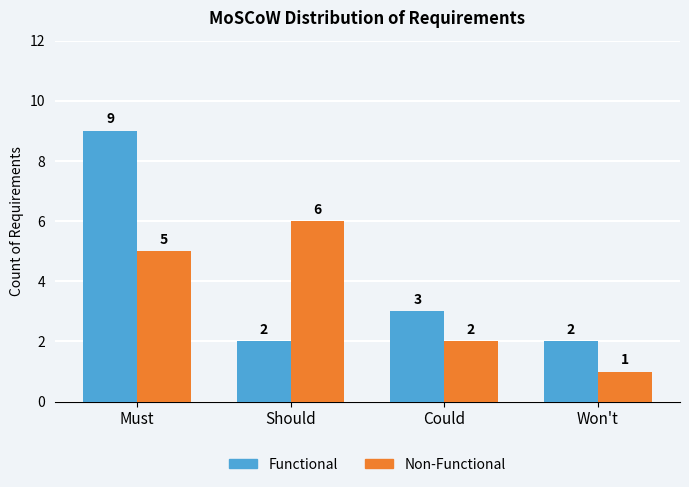

How many bars are there in total?

8